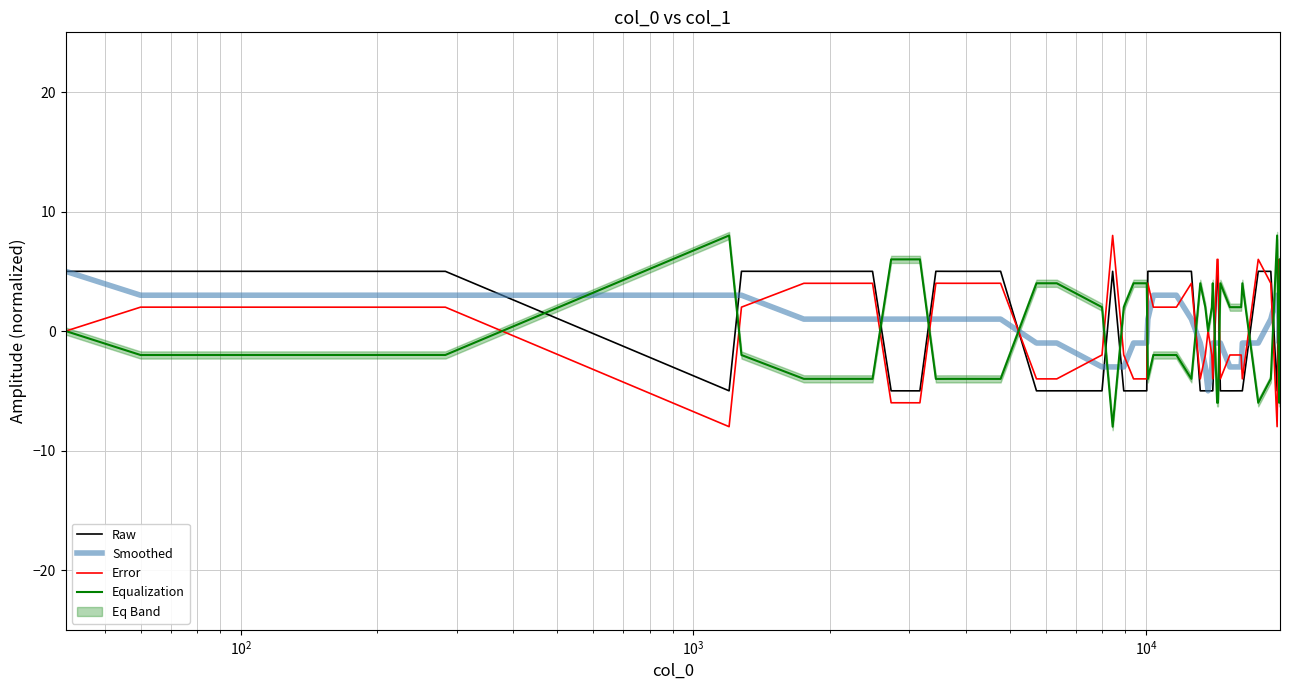

Is this an area chart (filled region under the line)?

No